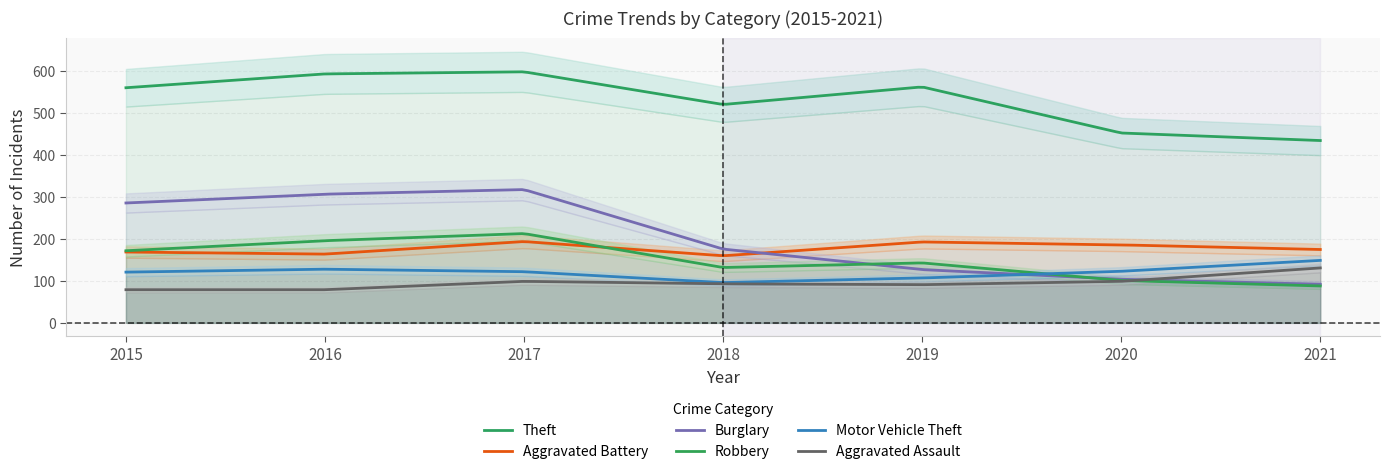

What is the maximum value for Aggravated Battery?

193.7